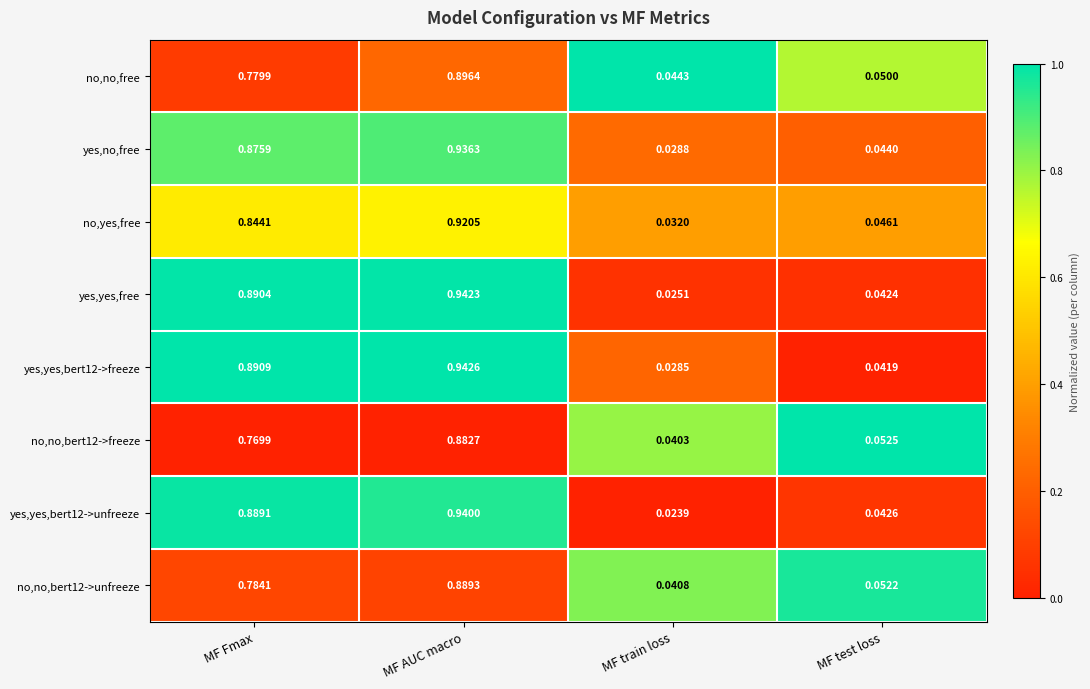

Rank the categories by no,yes,free value from highest to lowest.

MF AUC macro, MF Fmax, MF test loss, MF train loss